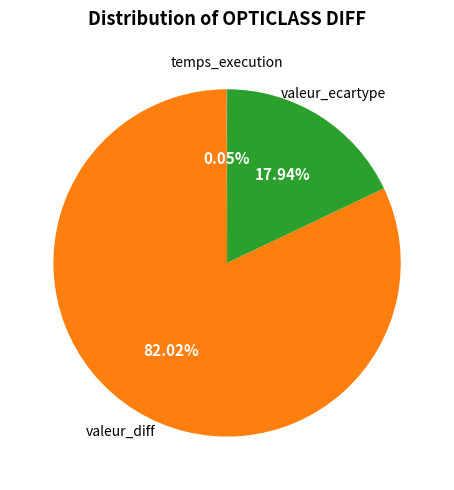

What is the ratio of the value at valeur_ecartype to the value at valeur_diff?

0.2